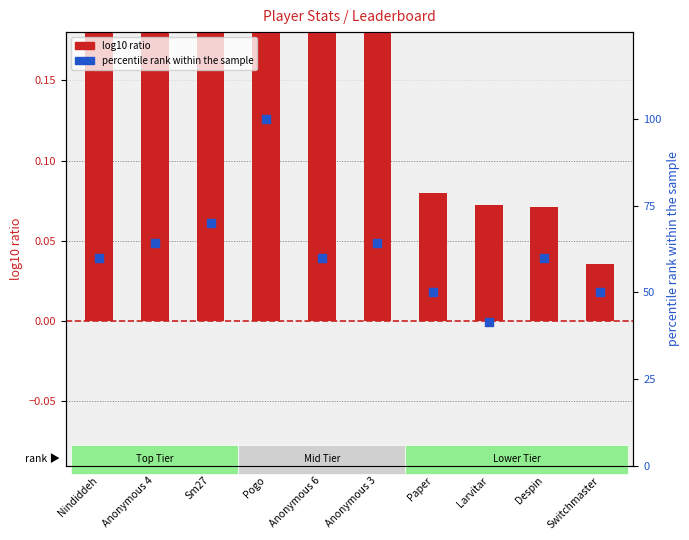

What are all the series names shown in the legend?

log10 ratio, percentile rank within the sample